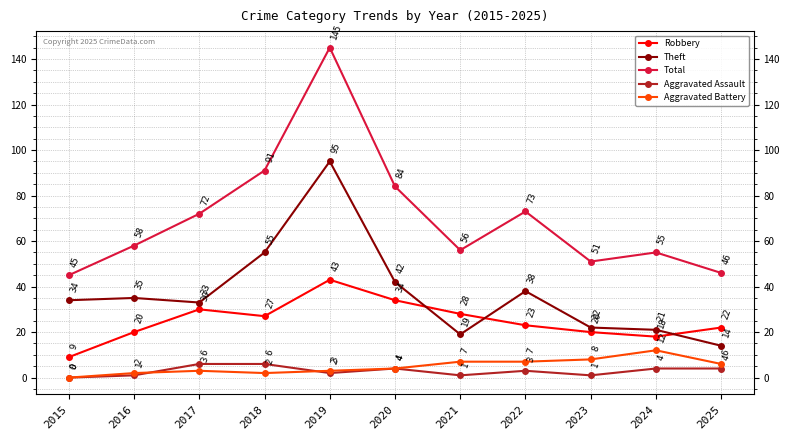

In Robbery, how many points are higher than both neighbors (excluding endpoints)?

2